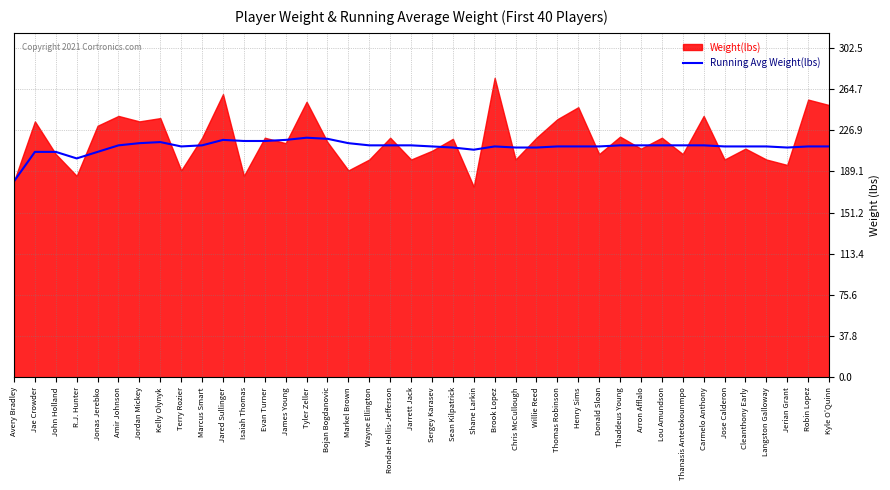

What is the difference between the maximum and minimum values?

40